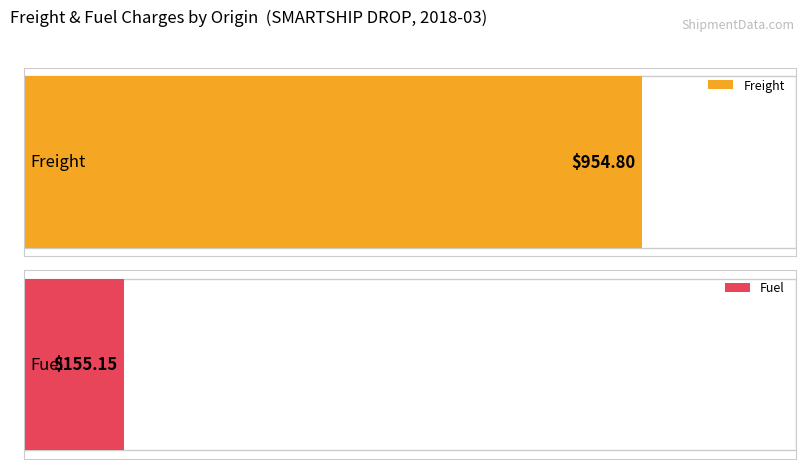

Rank the series at Germany from lowest to highest value.

Fuel, Frieght